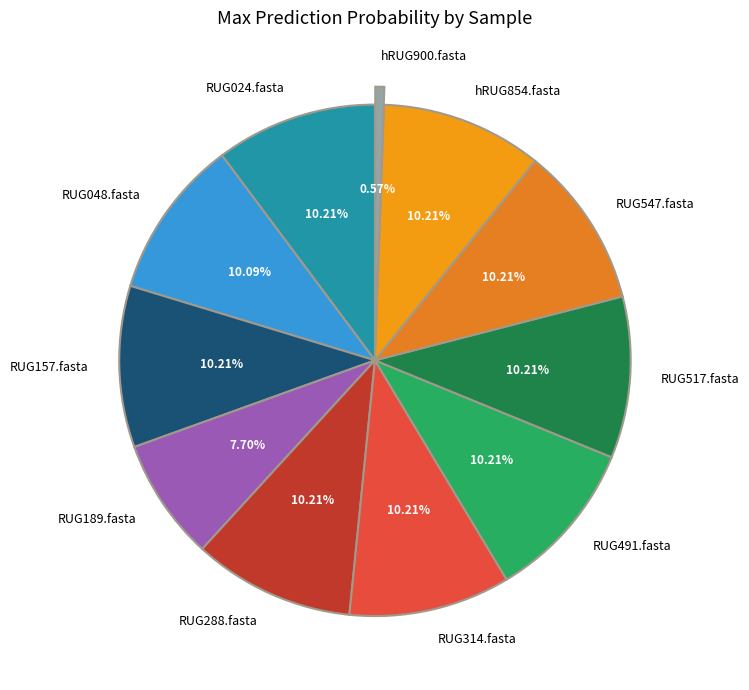

Does hRUG900.fasta account for over 50% of the chart?

No